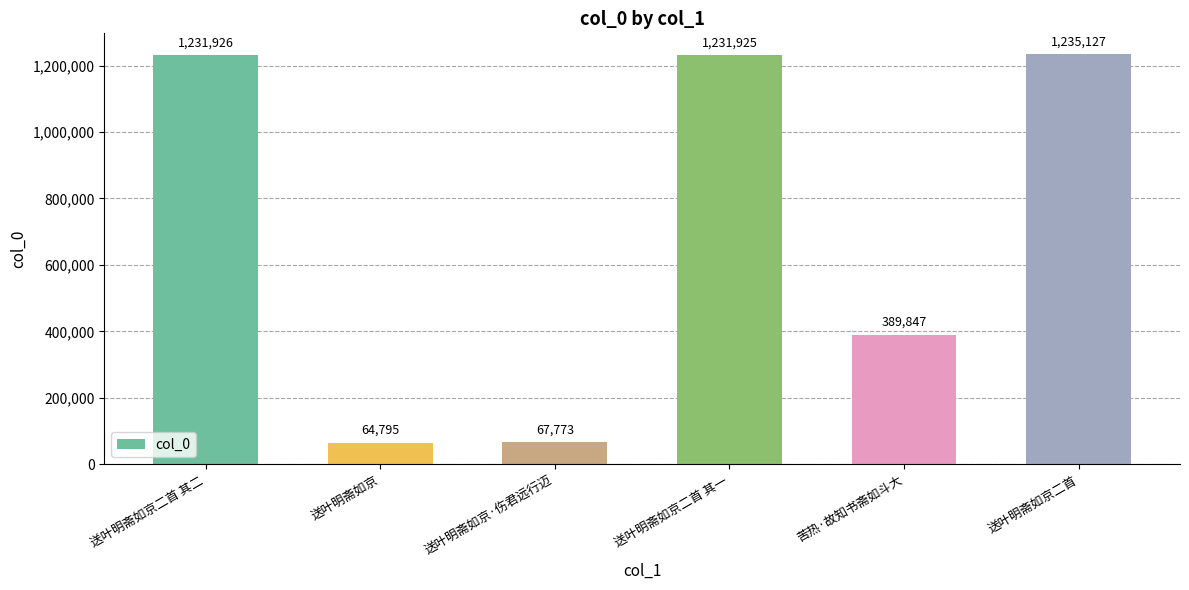

What is the difference between the maximum and second lowest values?

1167354